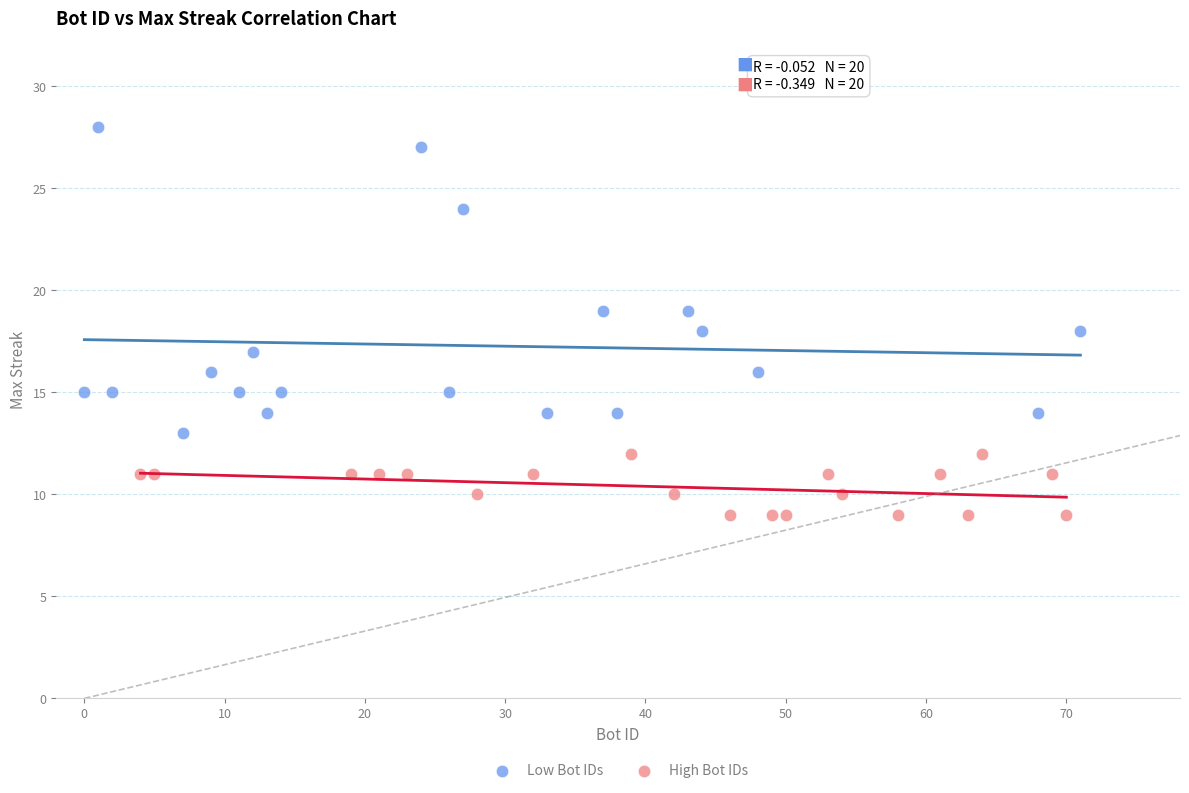

Which series reaches the minimum Y coordinate?

High Bot IDs